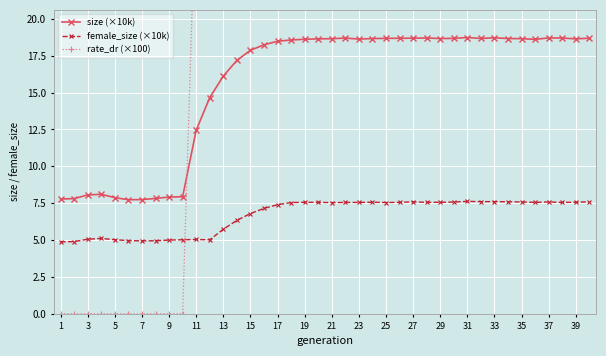

How many times do size (×10k) and rate_dr (×100) cross each other?

1